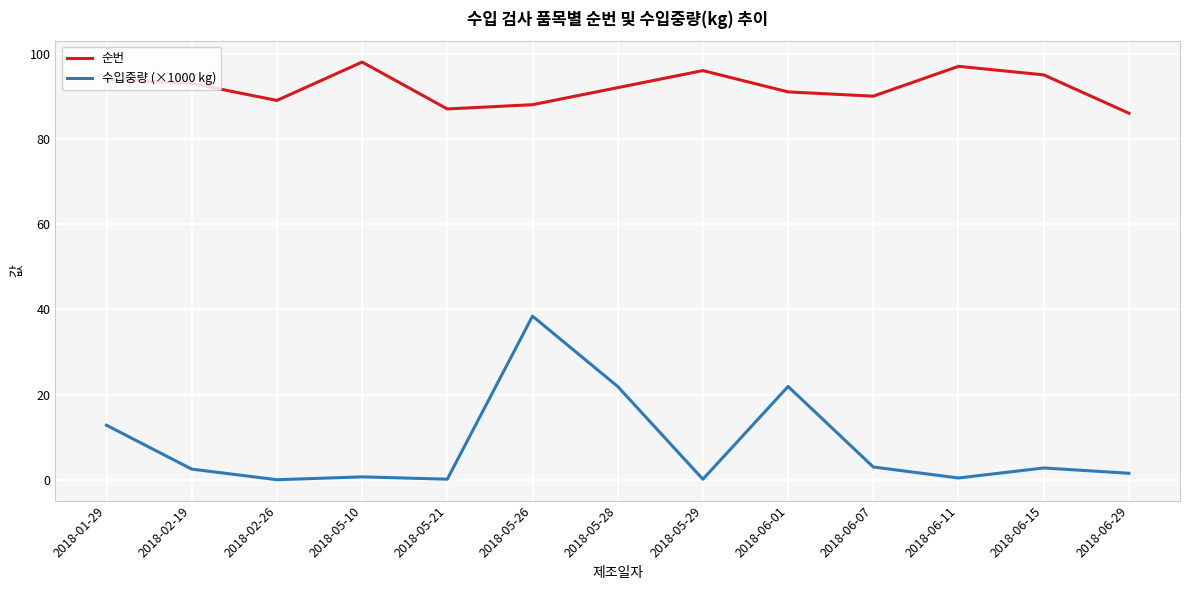

The value of 수입중량 (×1000 kg) at 2018-06-07 is 3.0. True or false?

True